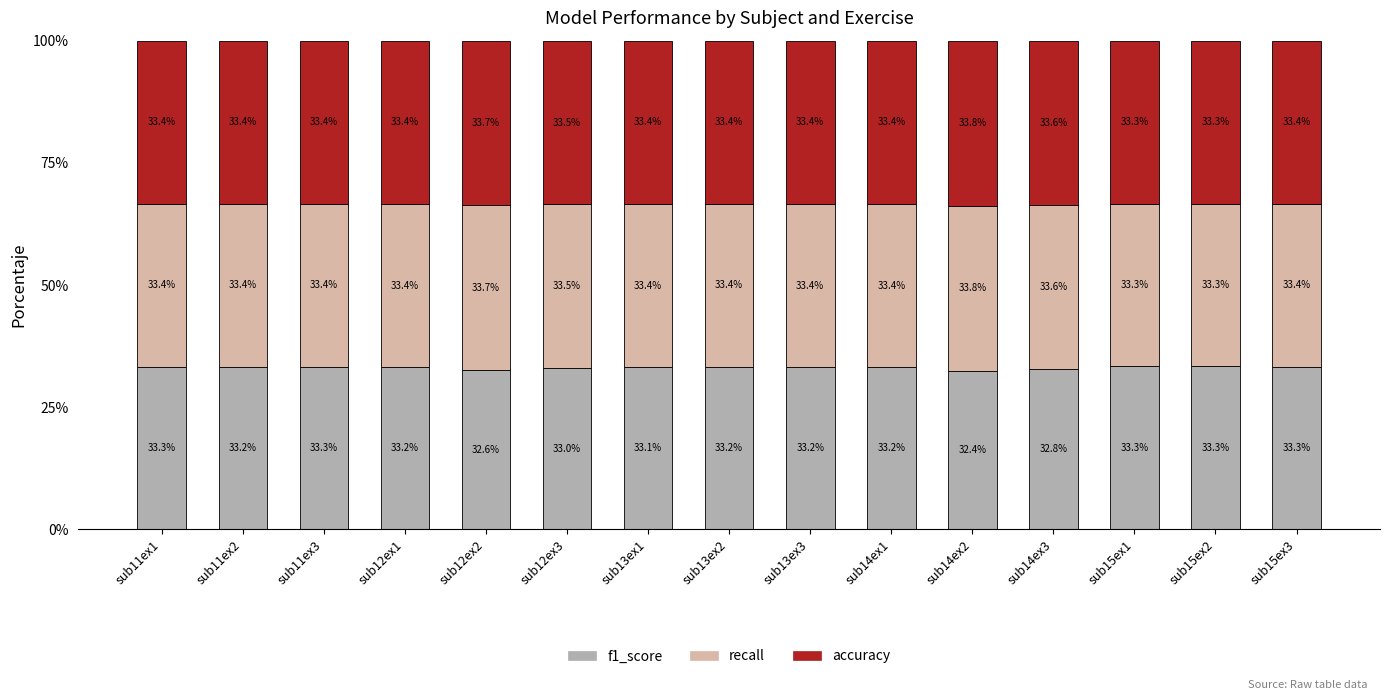

What value does the f1_score series have at sub14ex3?

32.8